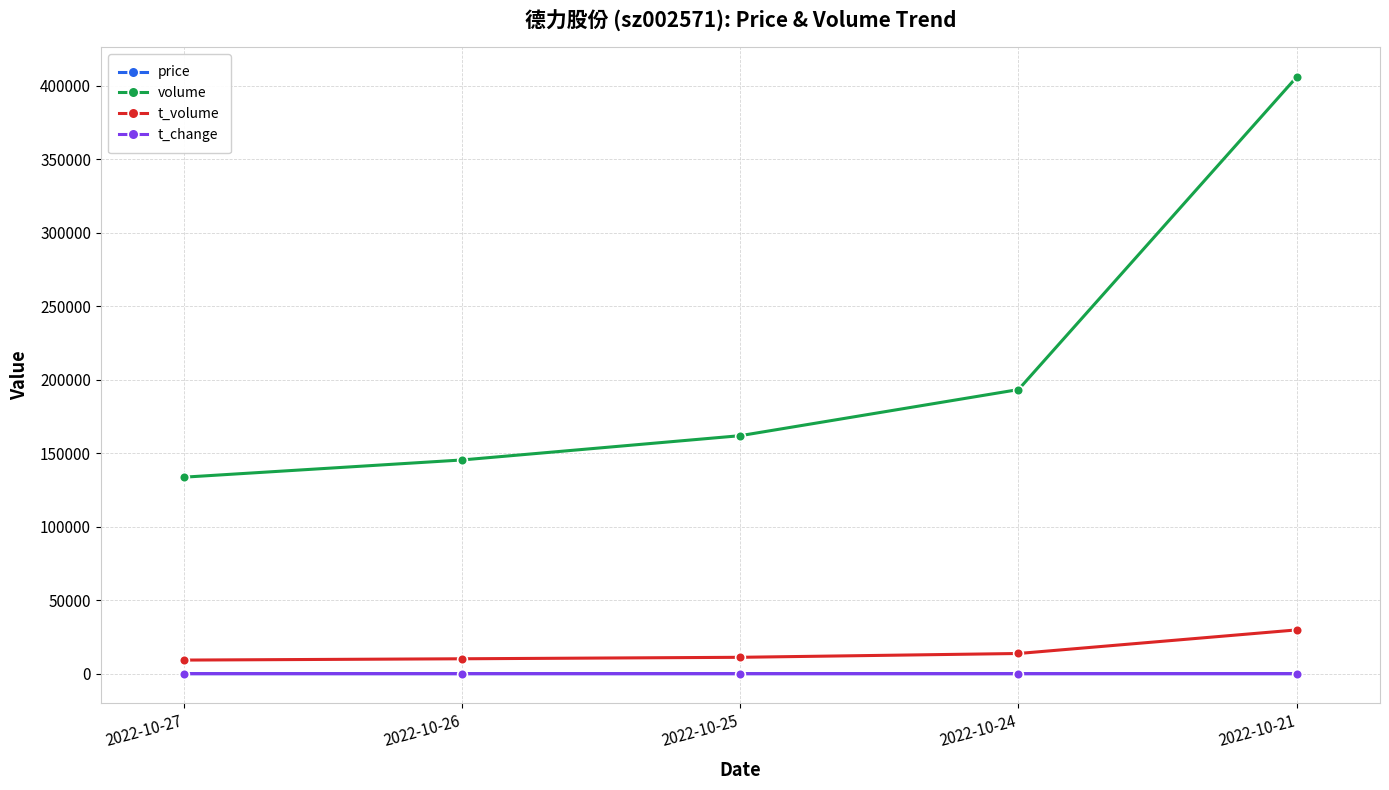

True or false: volume and price cross at least once.

False